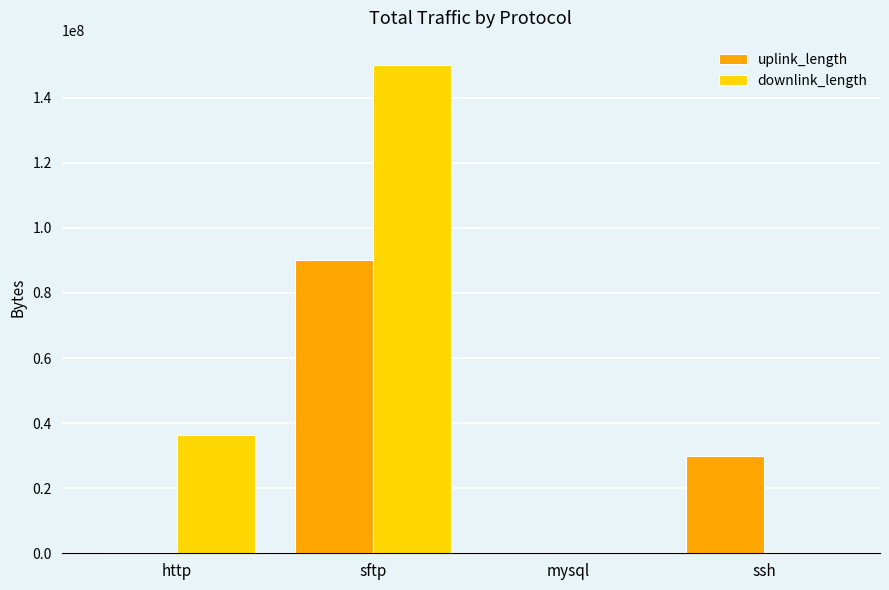

What is the greatest value displayed?

150012618